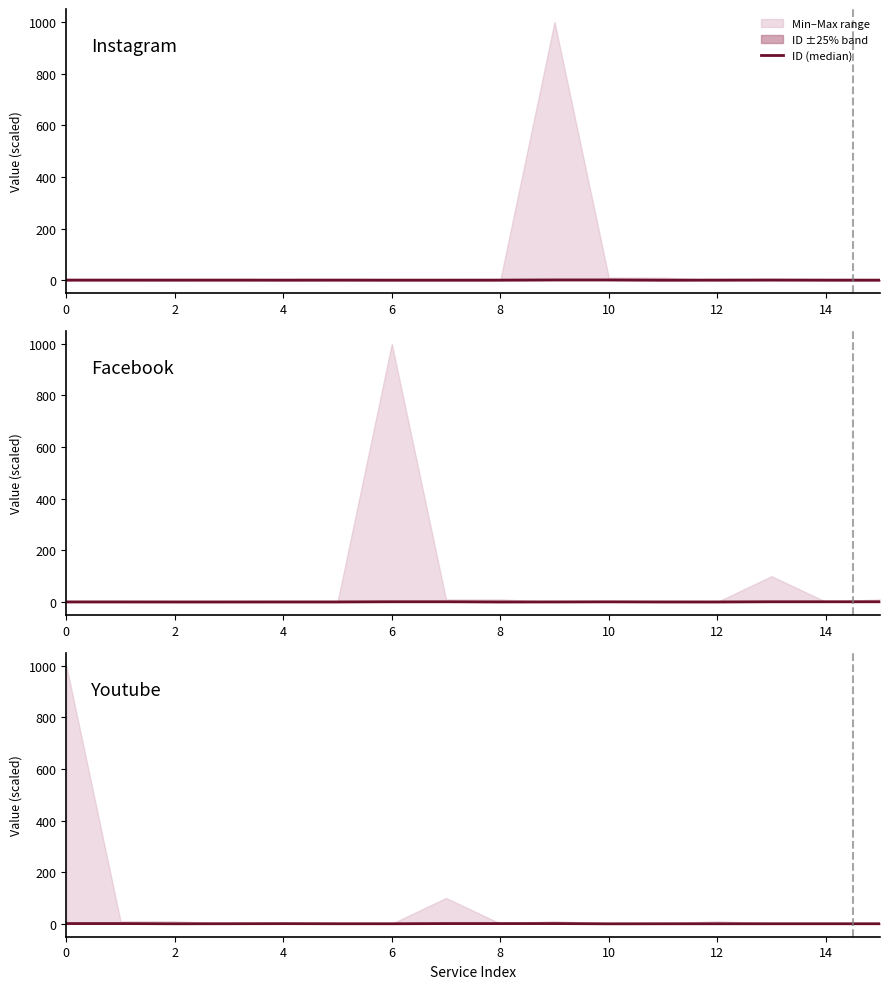

What is the sum of the values at 12 and 13?

0.5